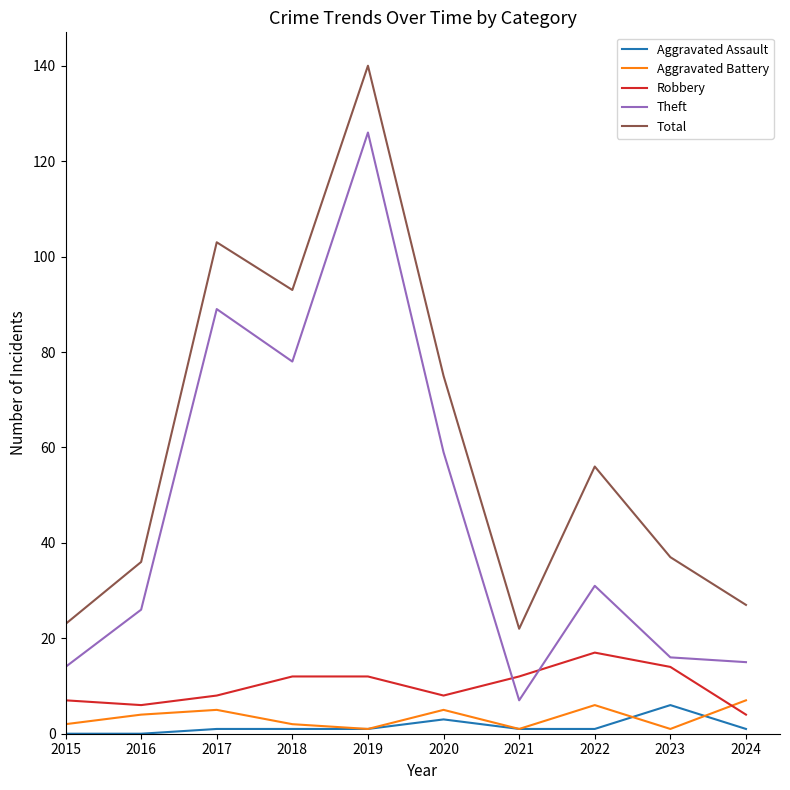

Which series changed the most between 2018 and 2019?

Theft